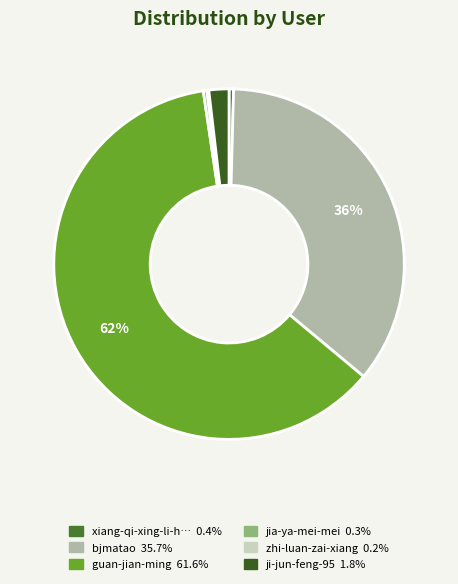

What is the smallest slice in the pie chart?

zhi-luan-zai-xiang